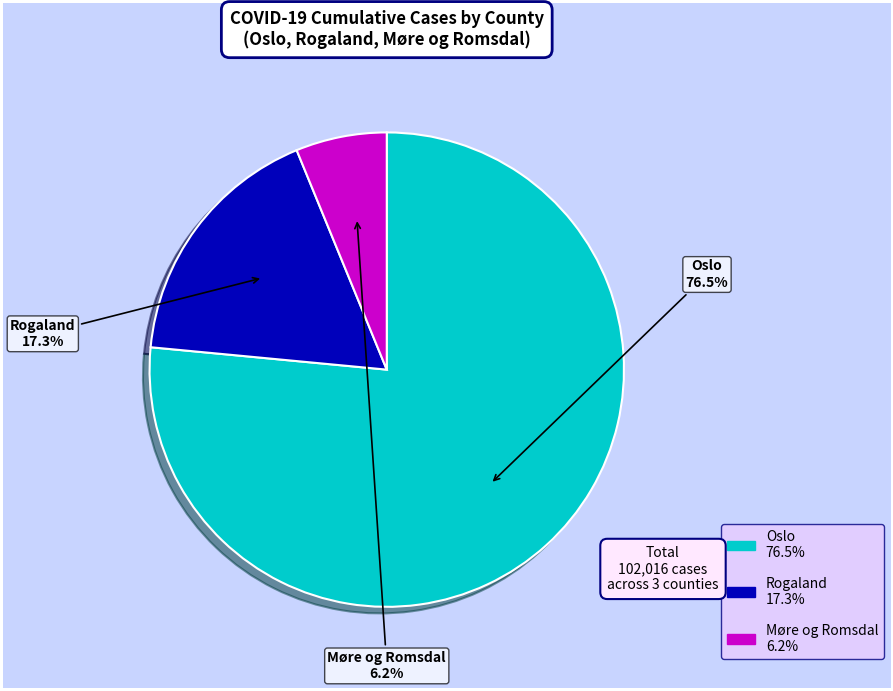

Approximately how many times larger is the value at Møre og Romsdal compared to Rogaland?

0.4